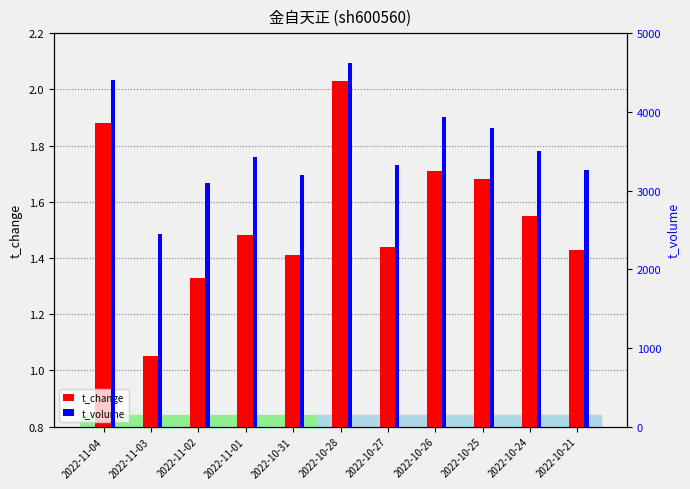

At which category does the chart reach its peak across all series?

2022-10-28